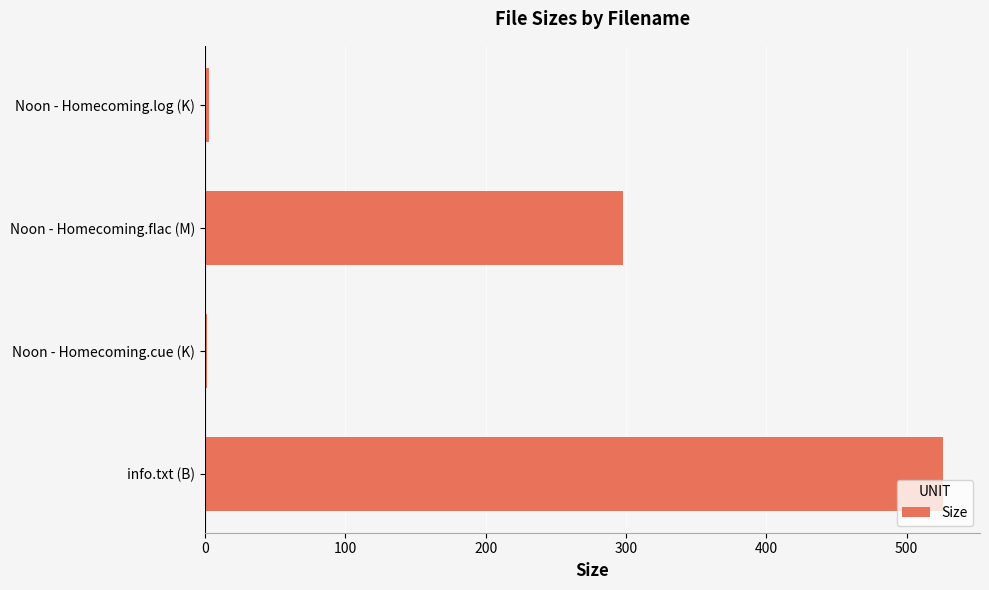

At which label is the value closest to 263?

Noon - Homecoming.flac (M)